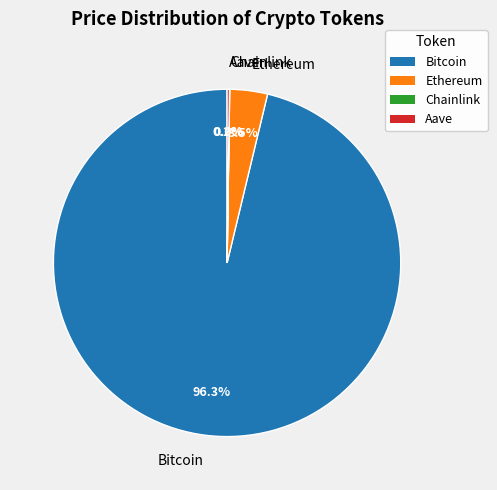

Which slice represents more than half of the pie?

Bitcoin